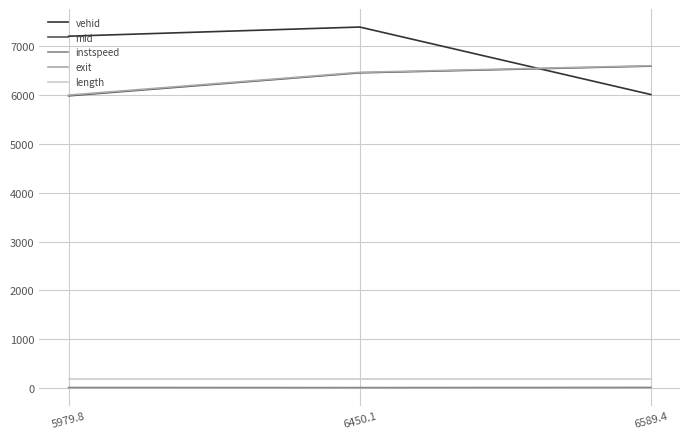

What is the sum of the mid values at 6450.1 and 6589.4?

13053.5